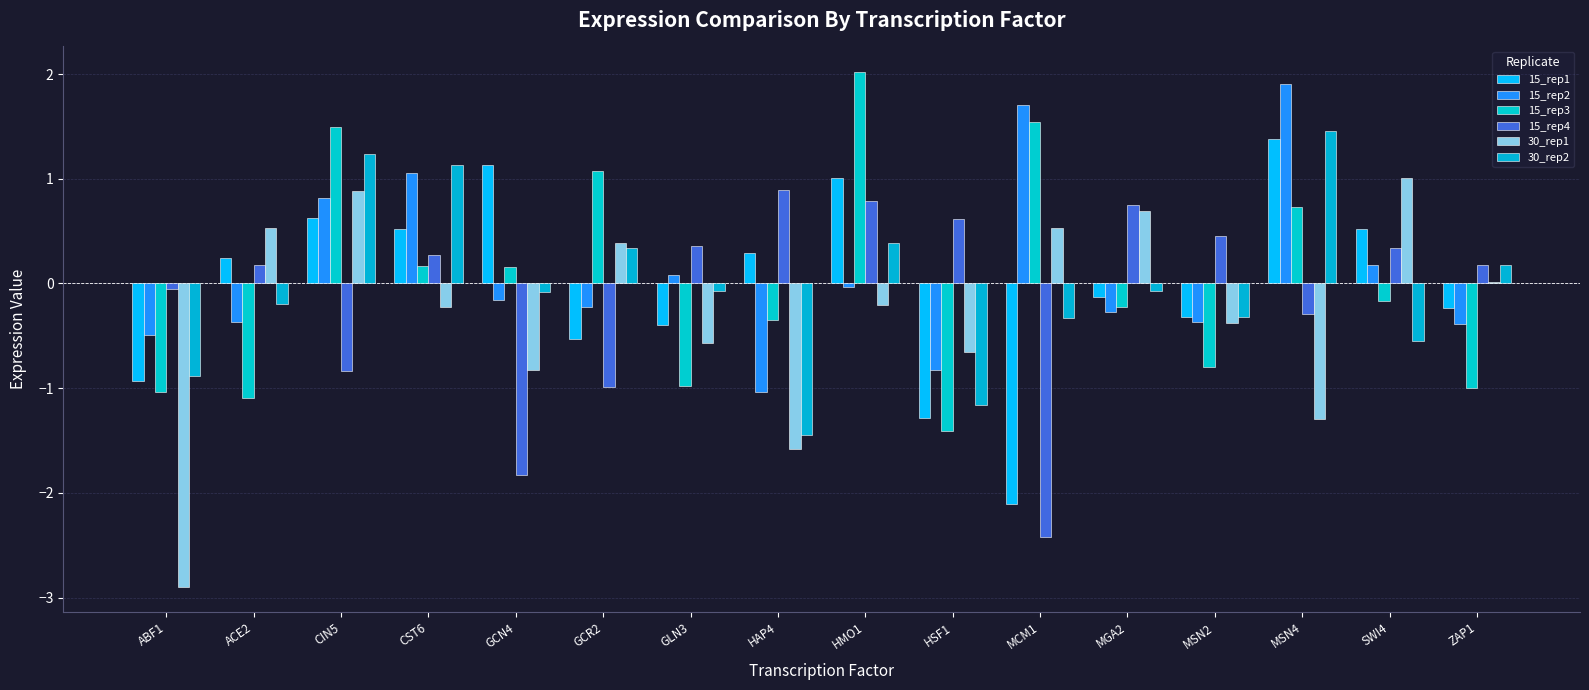

What is the greatest value displayed?

2.0